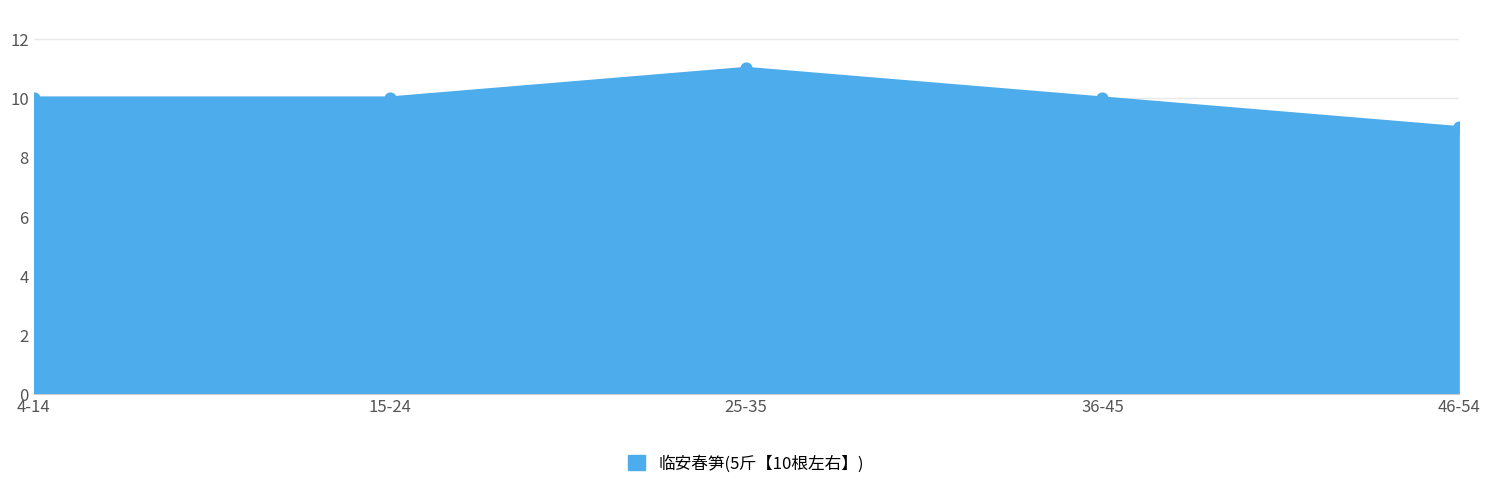

What is the ratio of the value at 36-45 to the value at 4-14?

1.0